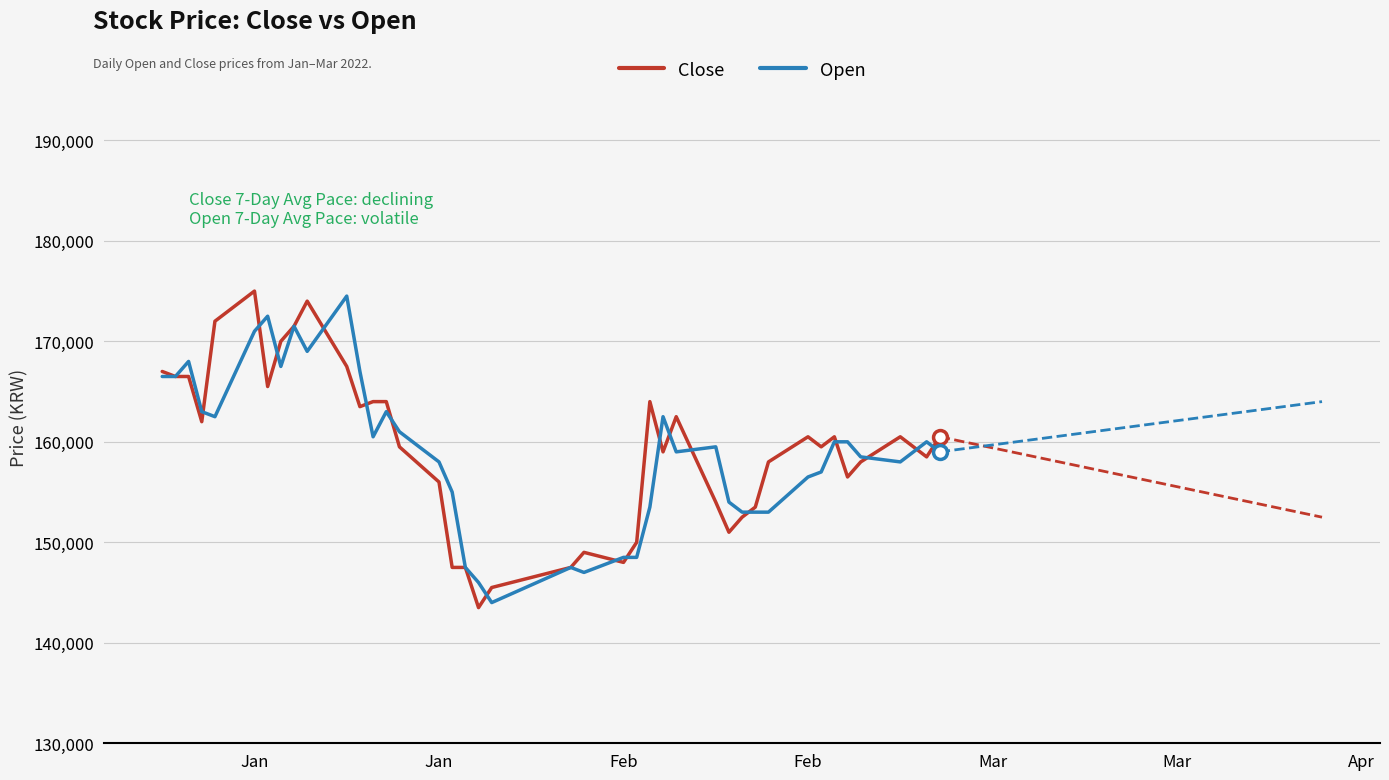

What is the minimum value shown in the chart?

143500